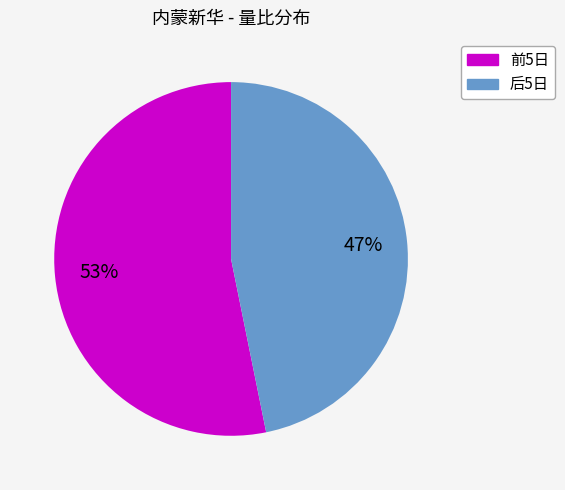

Is there any slice that represents more than half of the pie?

Yes